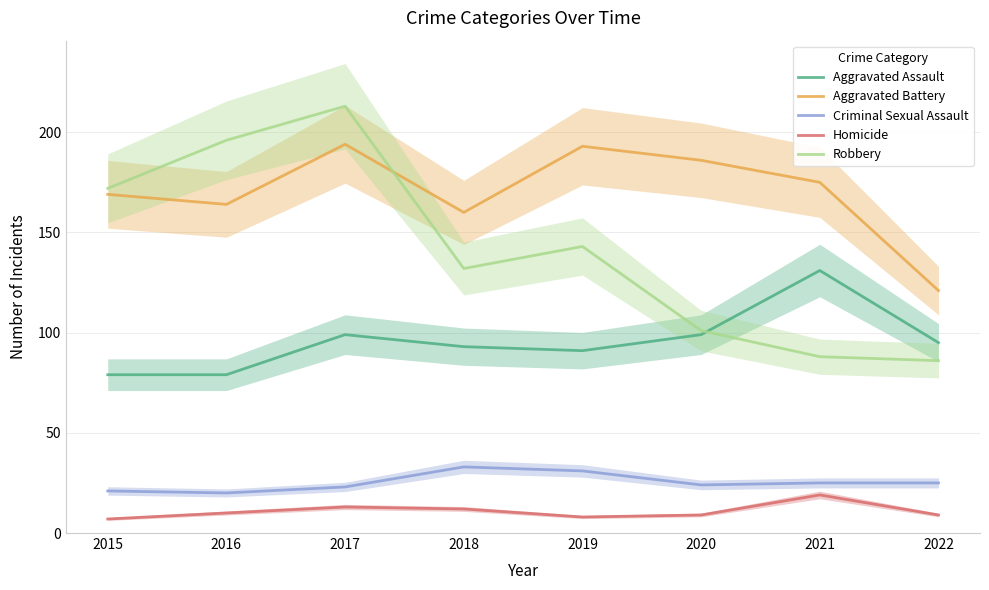

Is it true that Criminal Sexual Assault equals 31 at 2019?

True